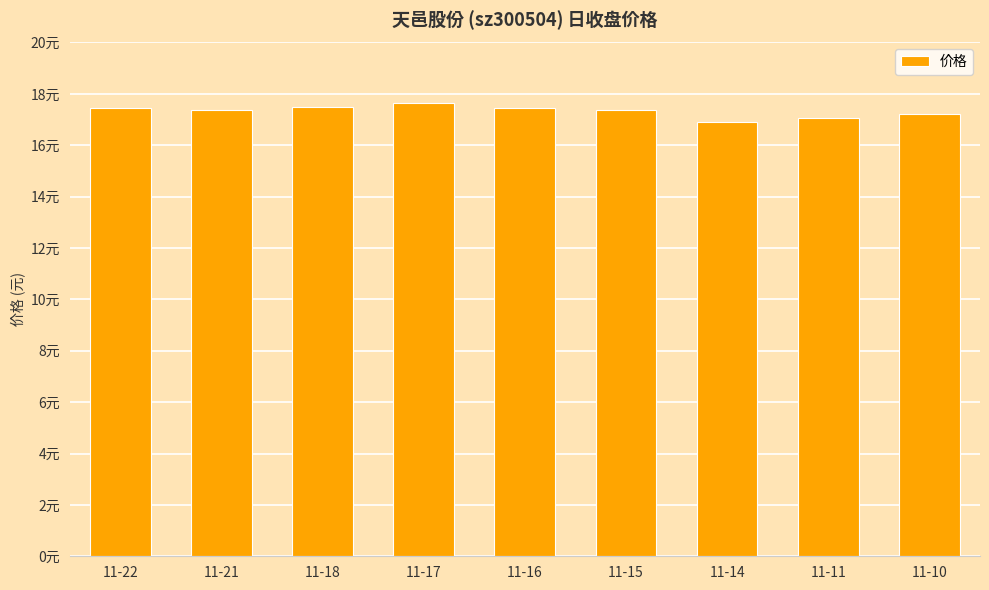

Approximately how many times larger is the value at 11-17 compared to 11-18?

1.0